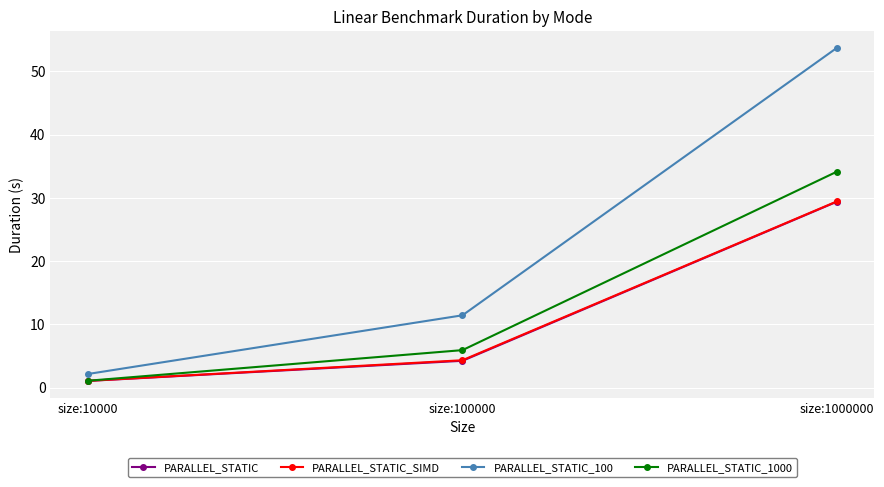

How many data points in PARALLEL_STATIC are less than 4?

1